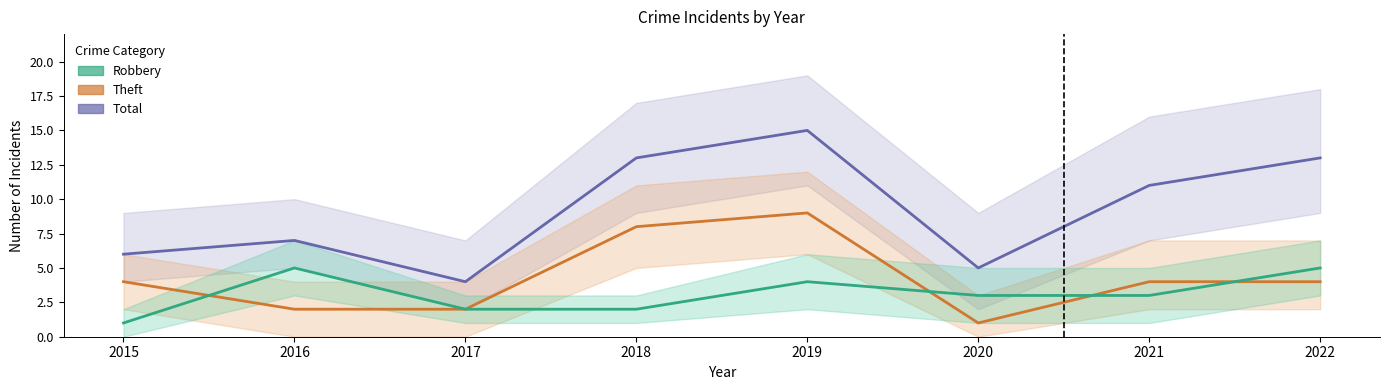

How many Robbery values are between 2 and 5?

7